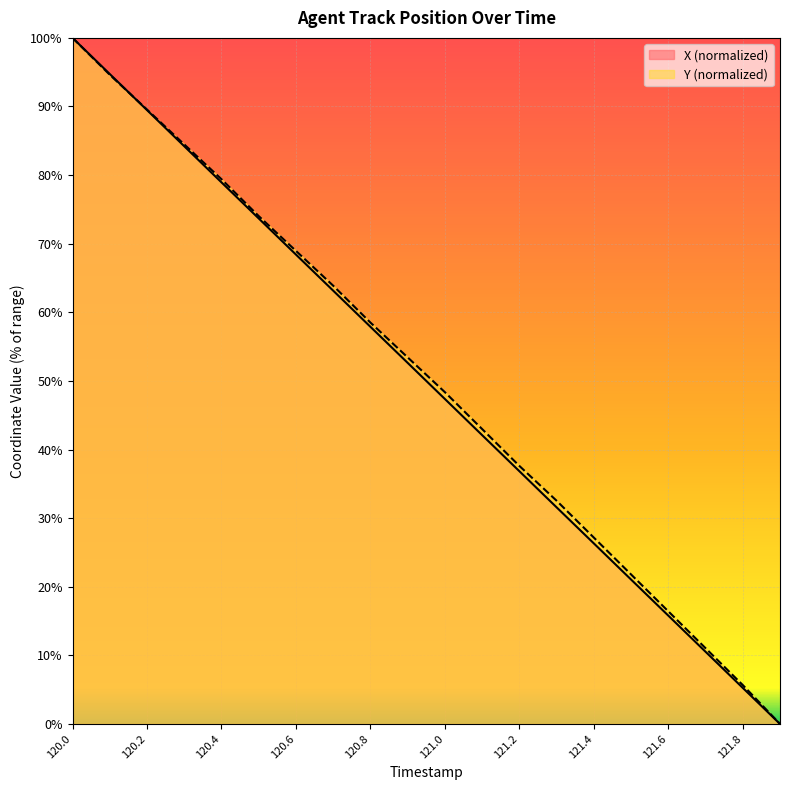

Where do Y and X first cross each other?

120.1 and 120.2